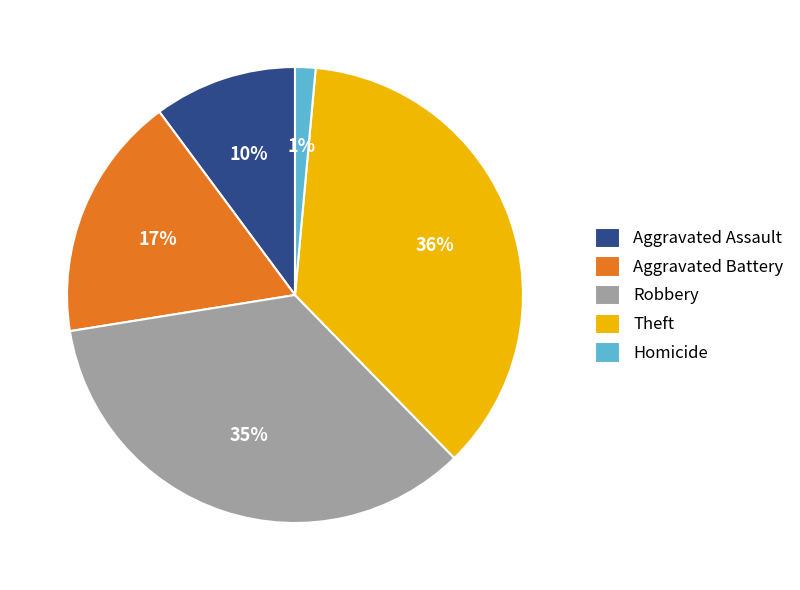

What percentage is the Robbery slice, to the nearest percent?

35%